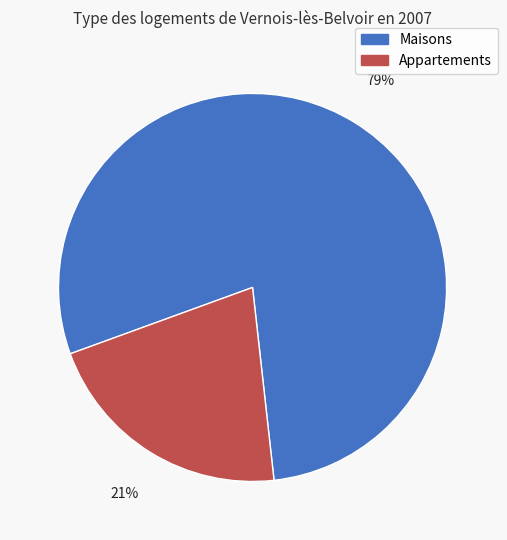

To the nearest percent, what is the average slice percentage?

50%